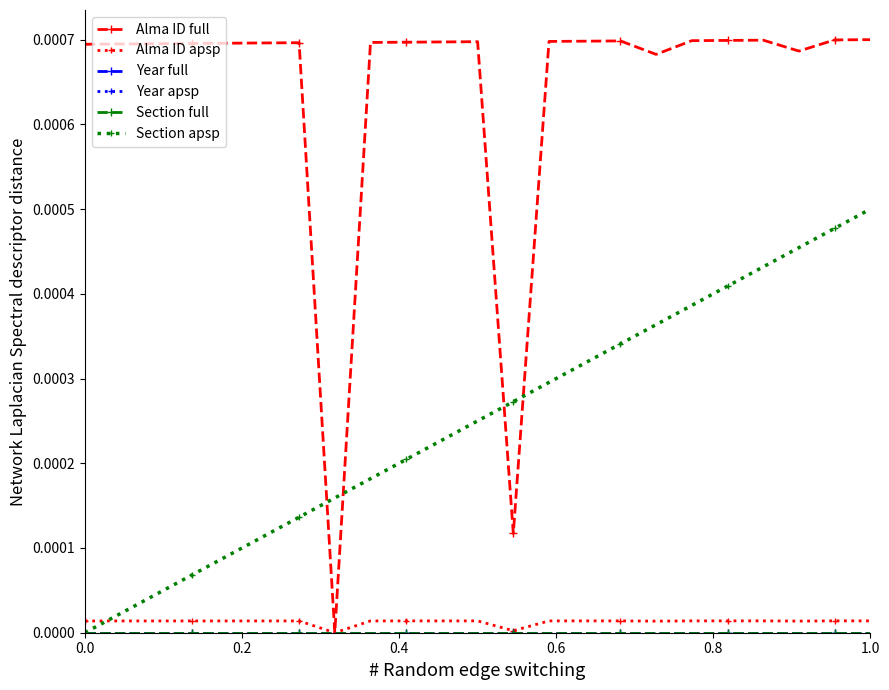

Does the chart have visible grid lines?

No